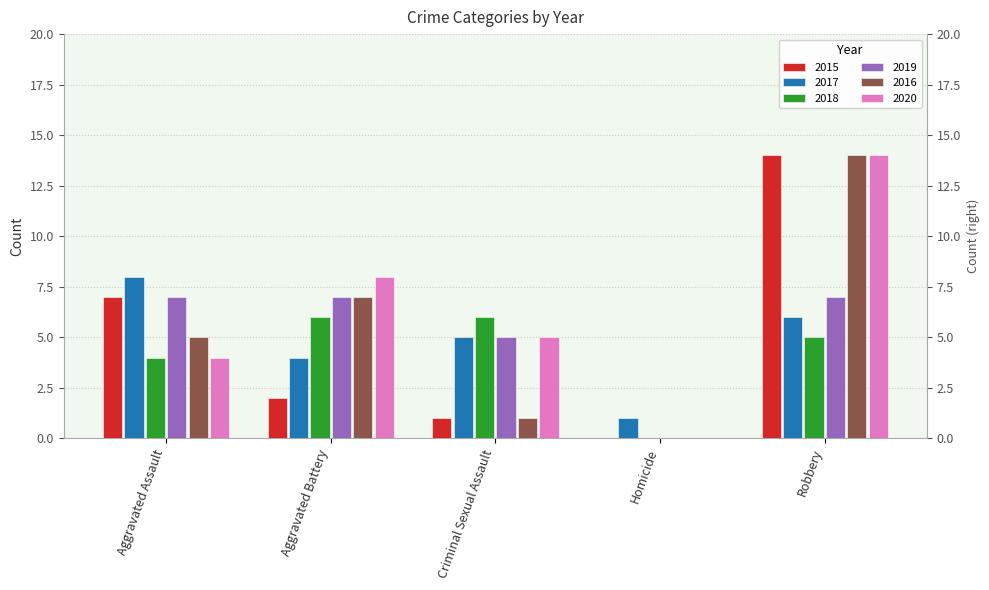

Which series has the largest total across all categories?

2020